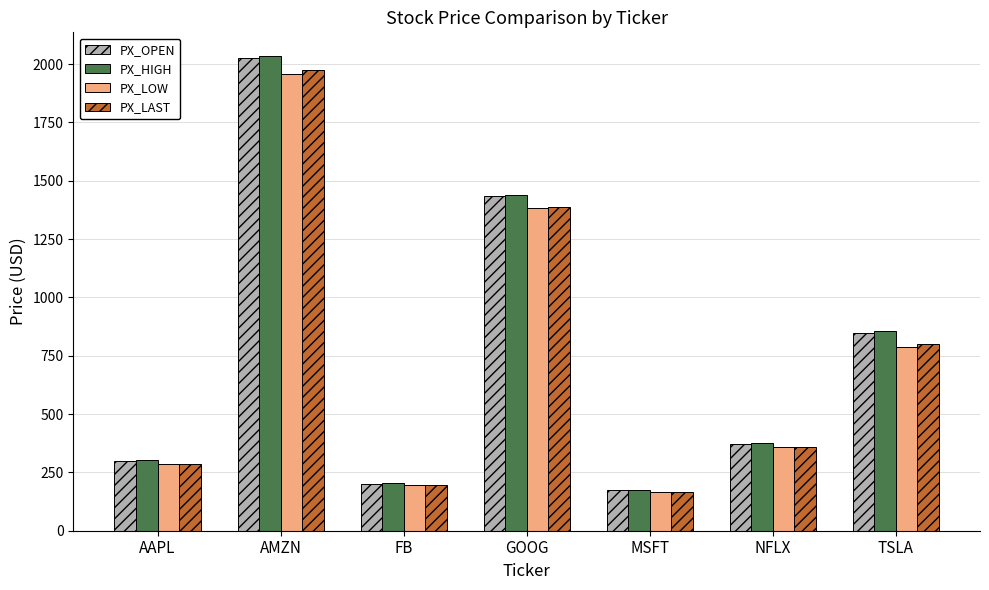

What position from the right is AAPL?

7